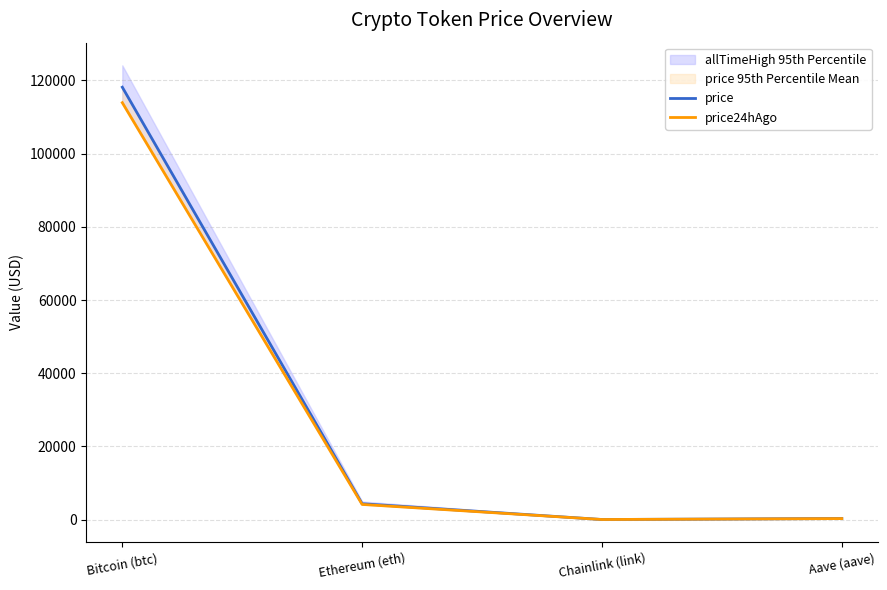

Which series changed the most between Bitcoin (btc) and Ethereum (eth)?

price